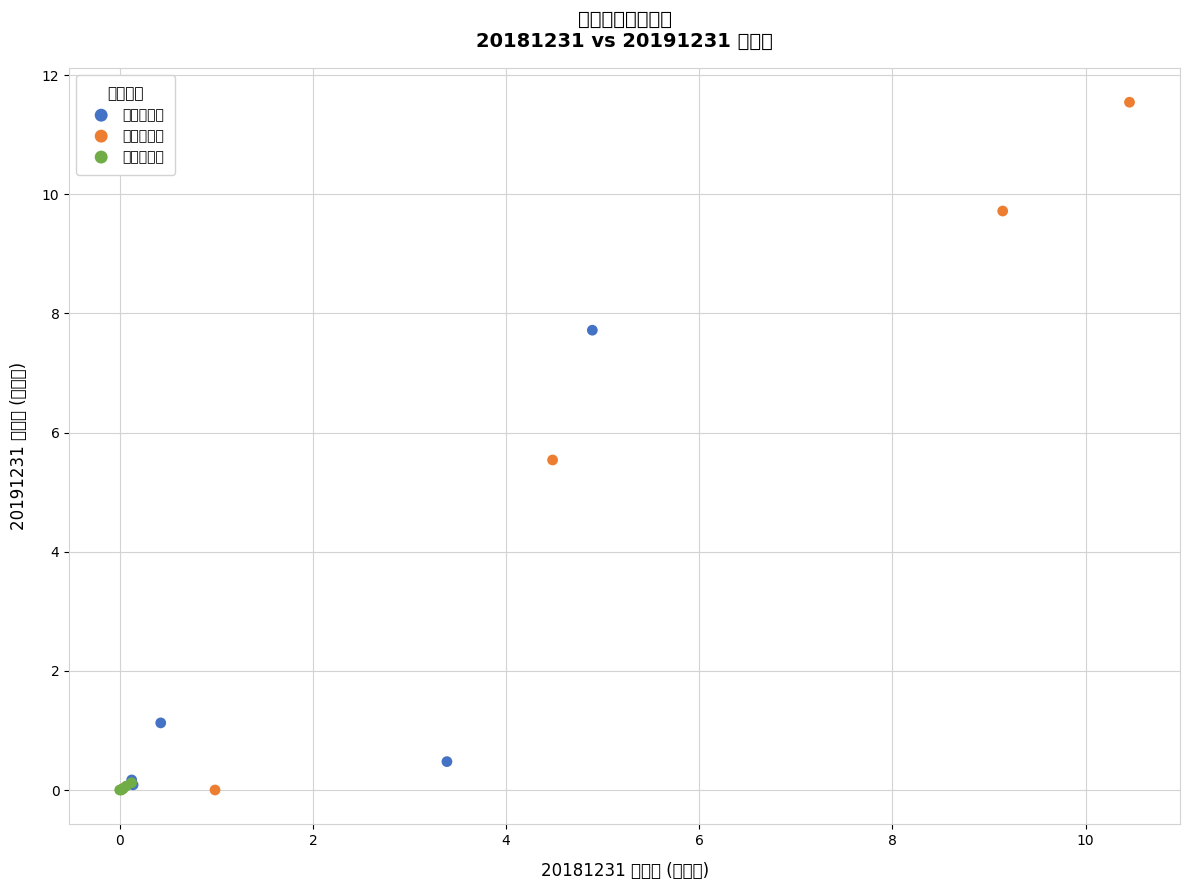

Which series reaches the maximum Y coordinate?

固定资产类